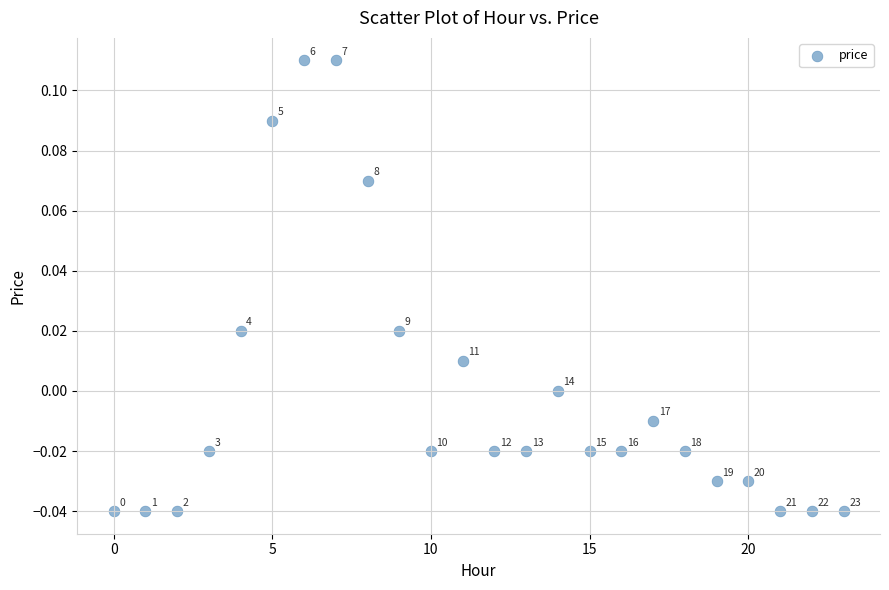

How many points are shown in the scatter plot?

24